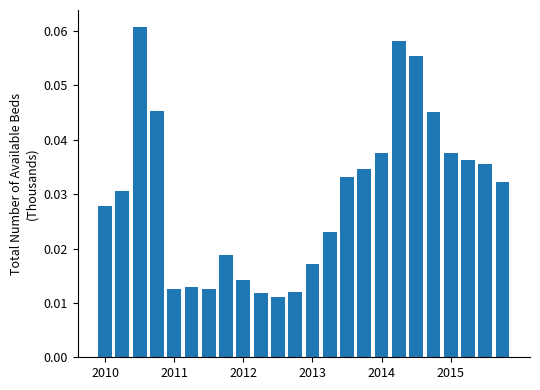

Count the values in the range 0 to 1.

24